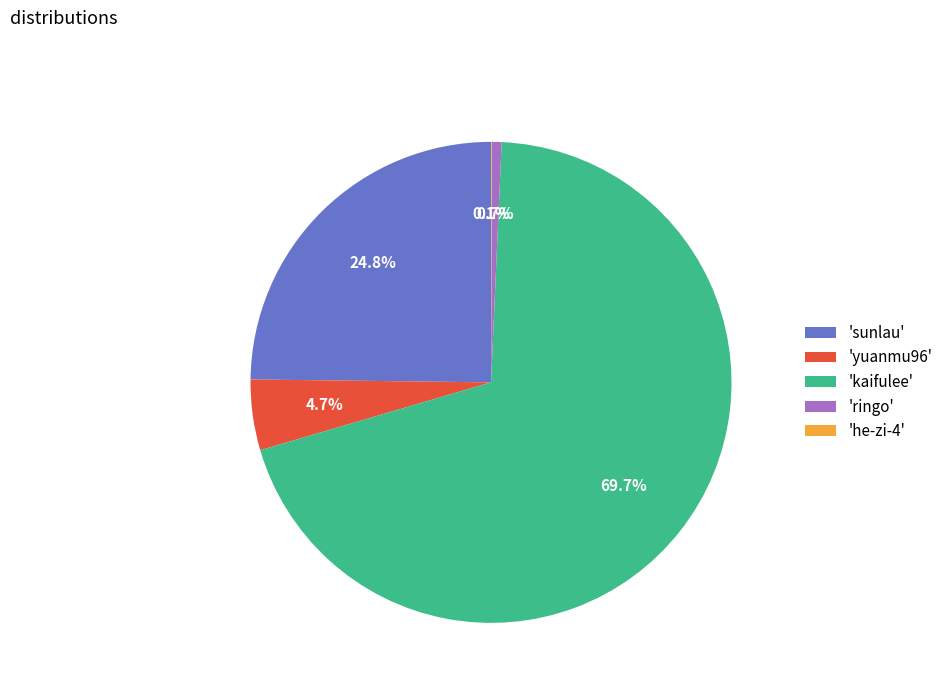

What is the total percentage of 'ringo' and 'sunlau'?

25.5%